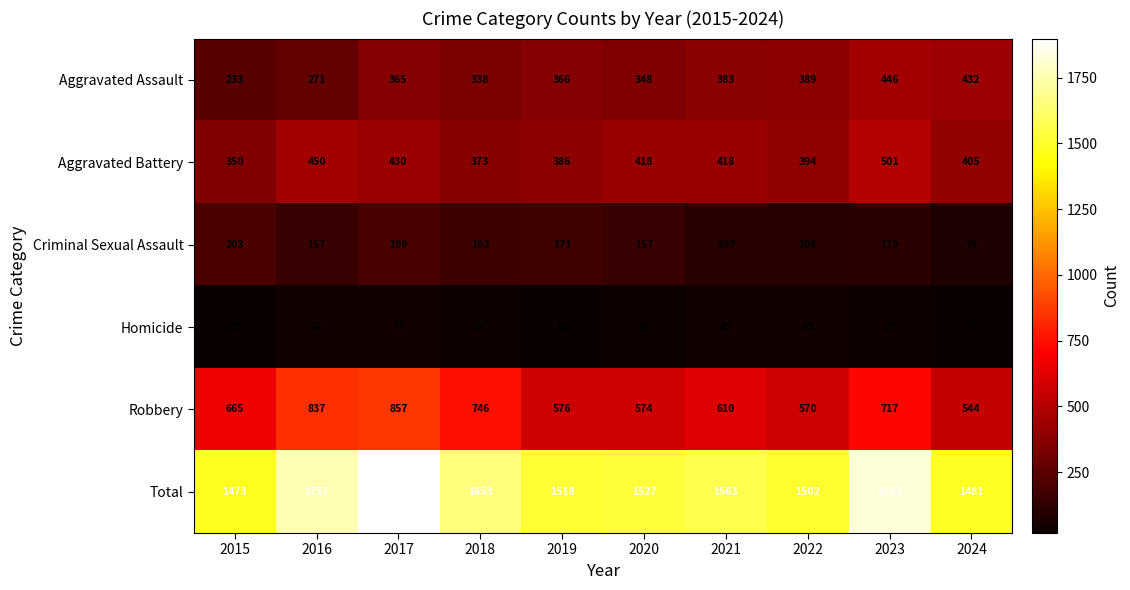

Which series has the largest total across all categories?

Total